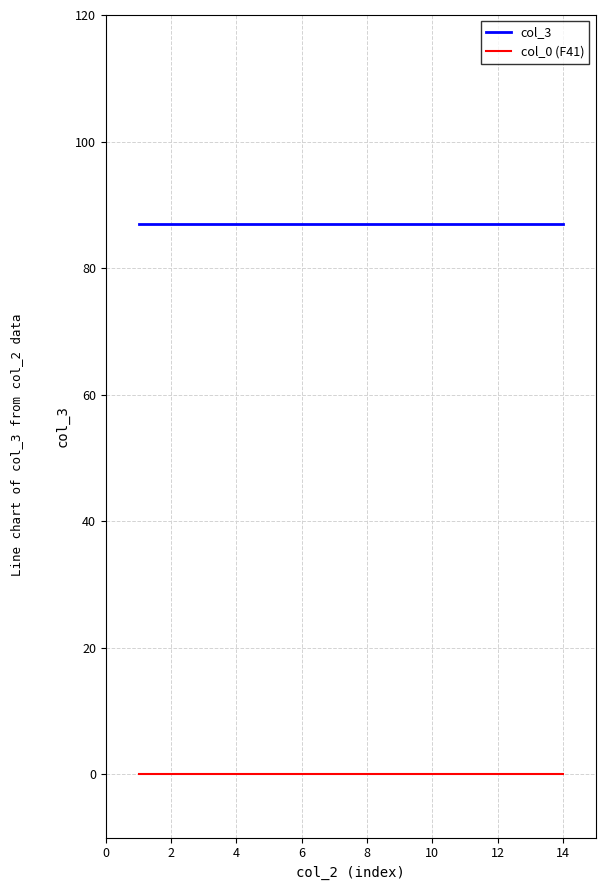

What is the minimum value for col_3?

87